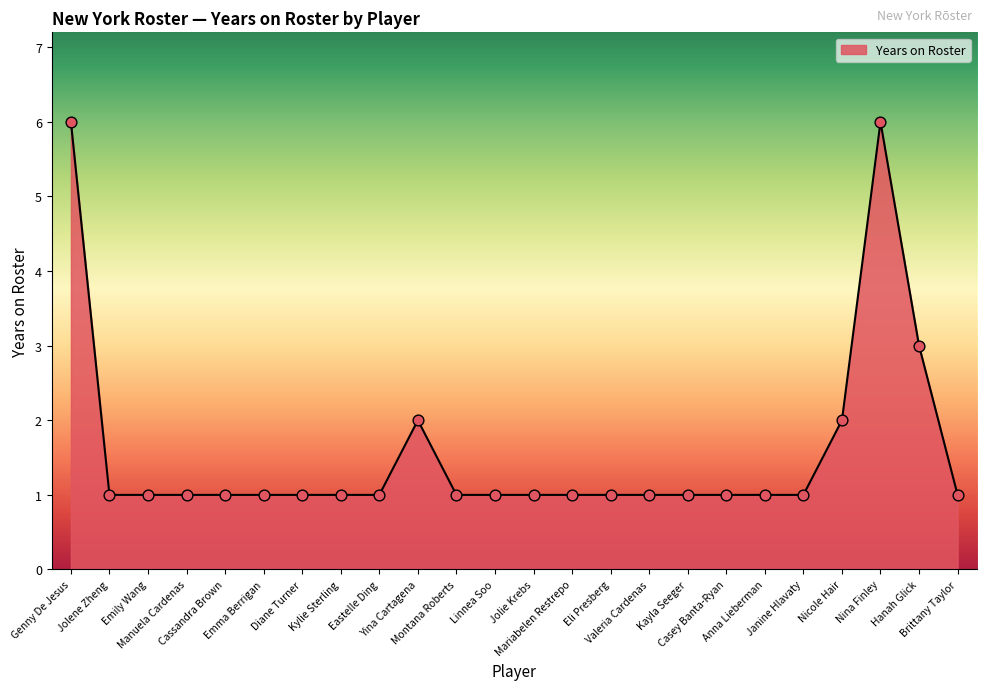

Approximately how many times larger is the value at Nina Finley compared to Jolie Krebs?

6.0